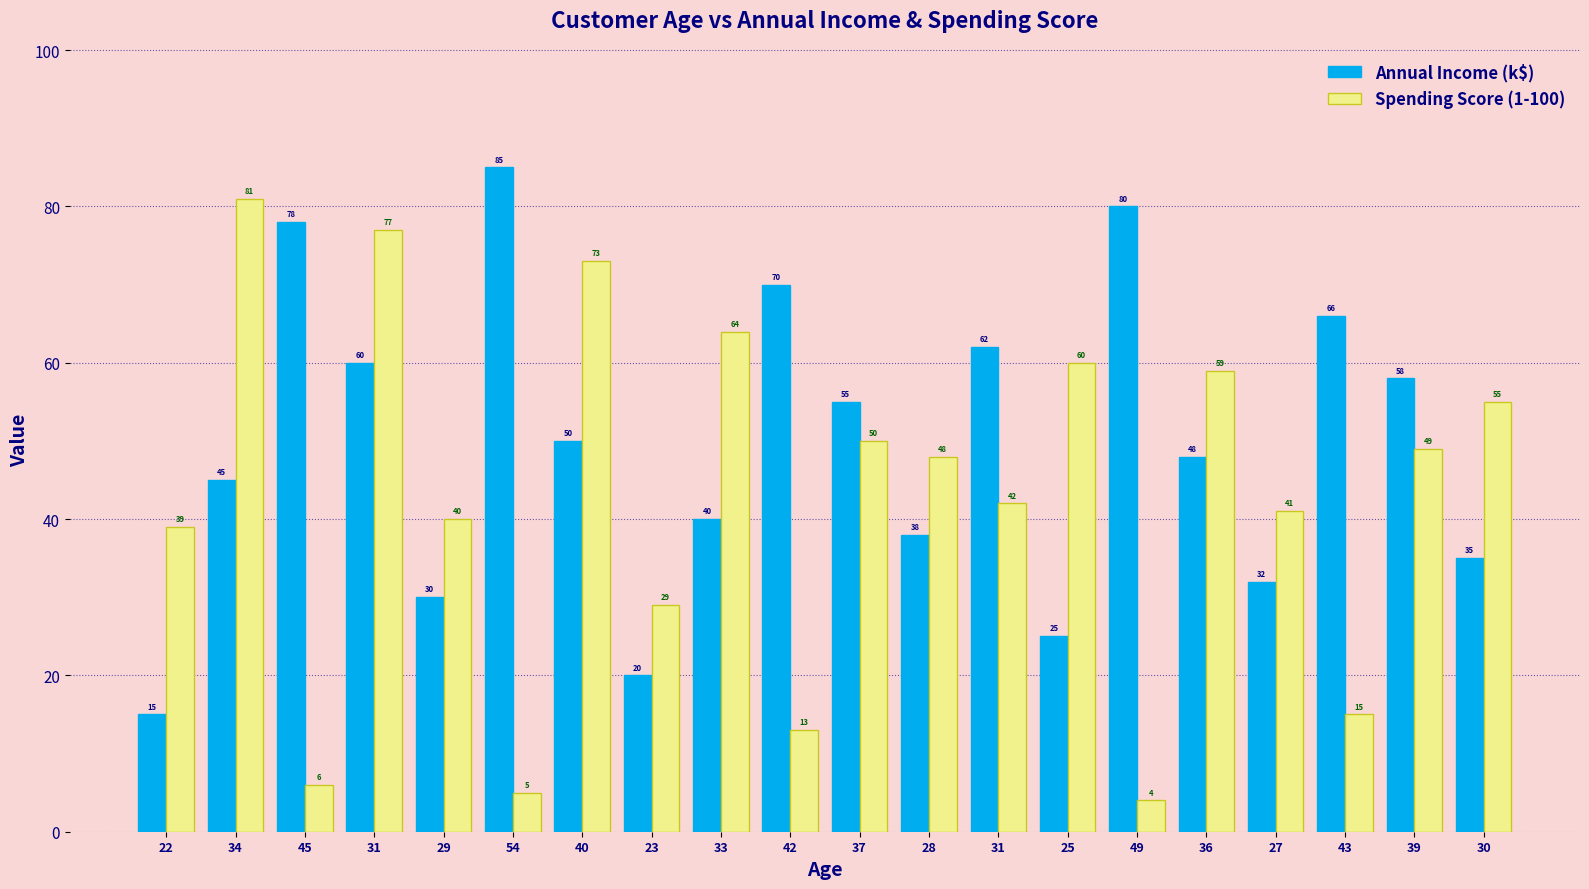

What are all the series names shown in the legend?

Annual Income (k$), Spending Score (1-100)